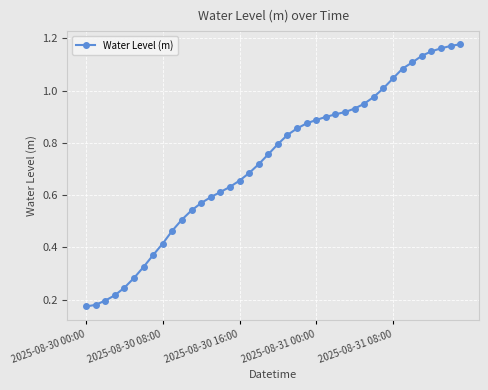

What is the sum of all values?

29.0